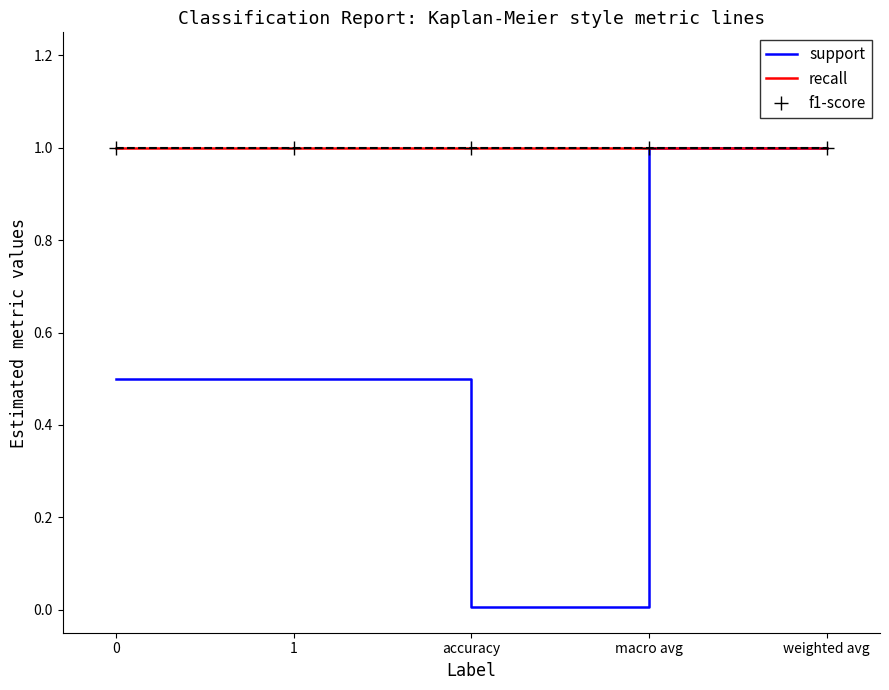

What are all the series names shown in the legend?

support, recall, f1-score